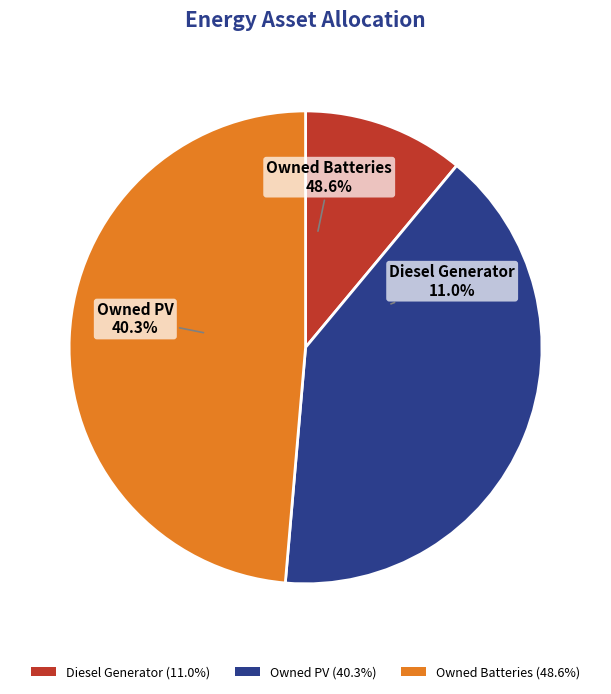

Which has a higher value, Owned Batteries or Owned PV?

Owned Batteries